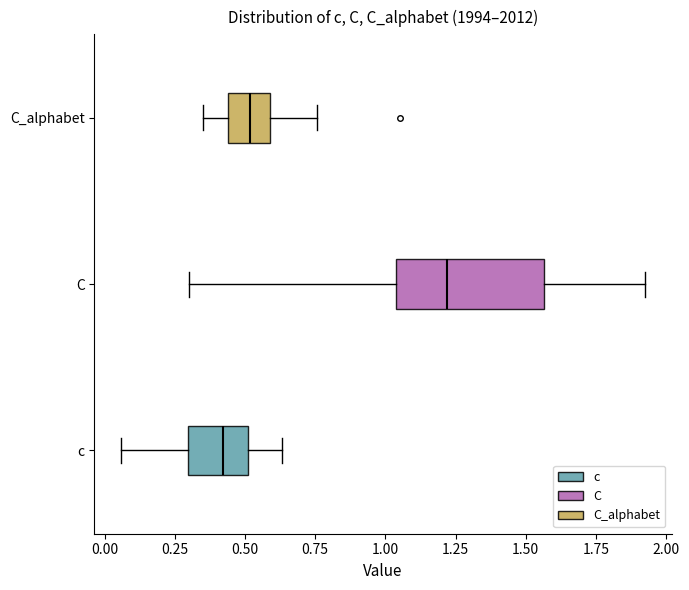

Comparing the boxes themselves (not the whiskers), which one is the widest?

C